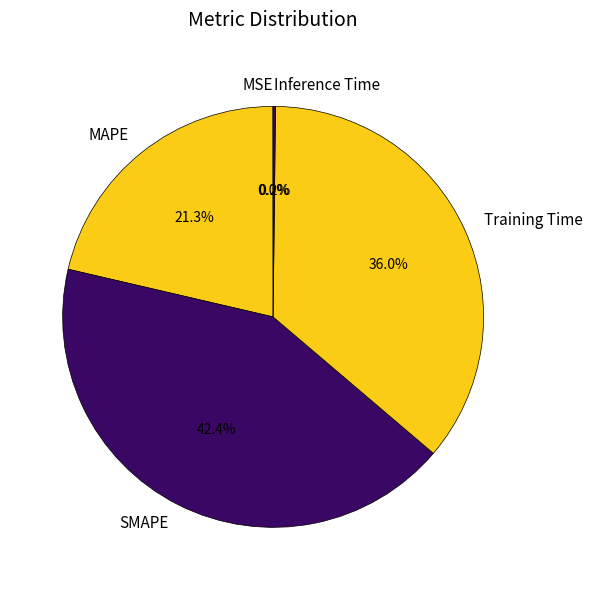

The Training Time slice represents 26% of the pie. True or false?

False